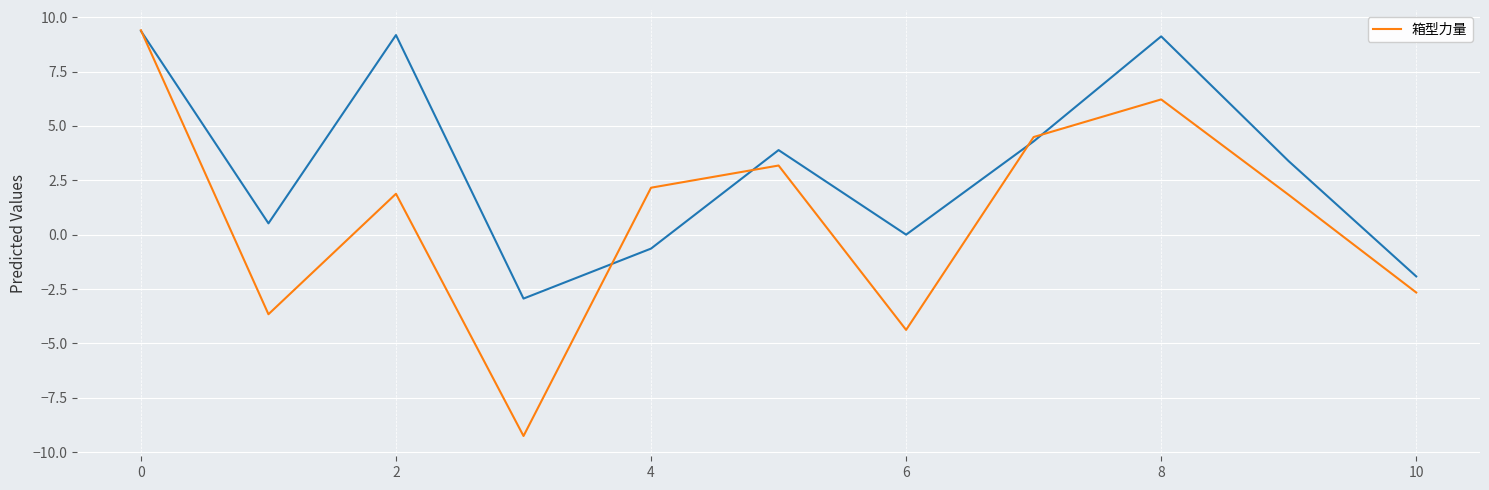

True or false: 箱型力量 has a value of 3.2 at 2.

False